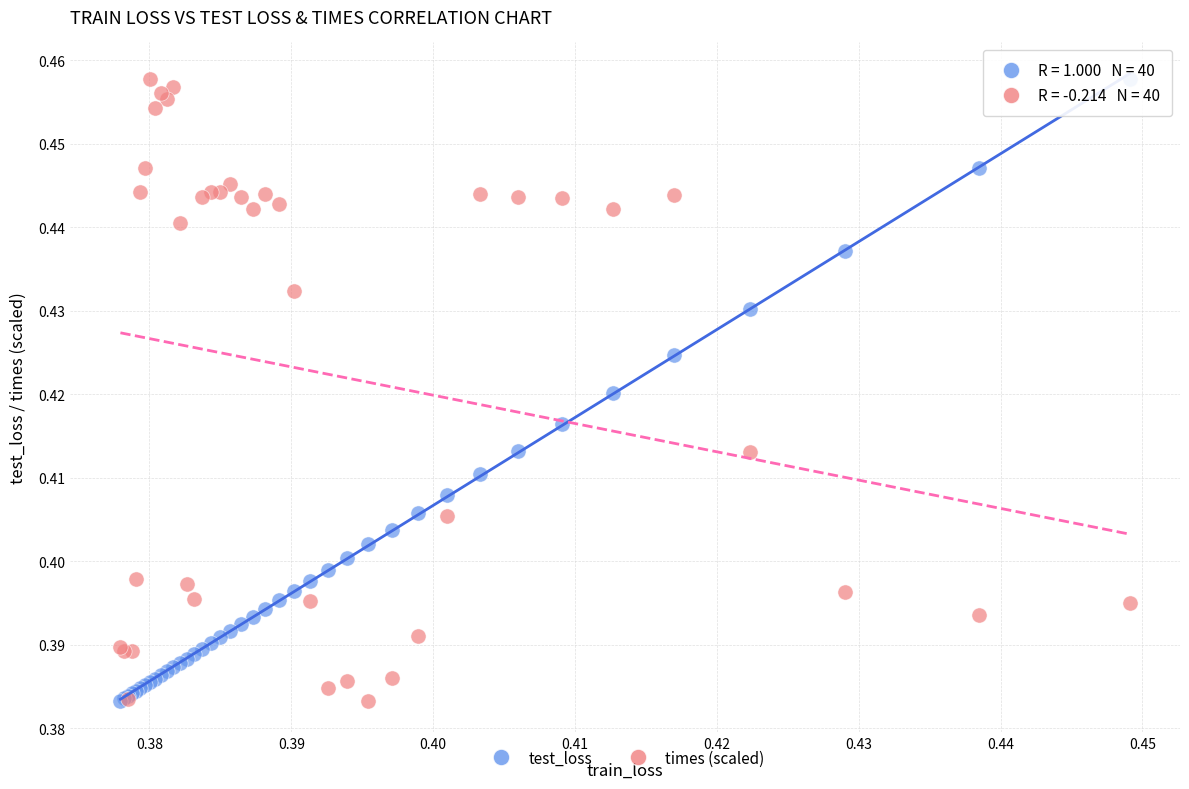

What are all the series names shown in the legend?

test_loss, times (scaled)